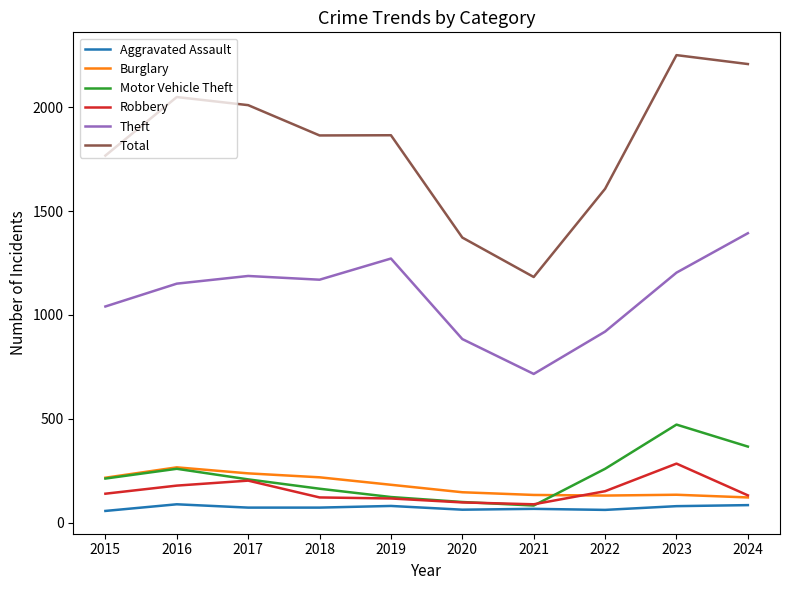

What is the greatest value displayed?

2252